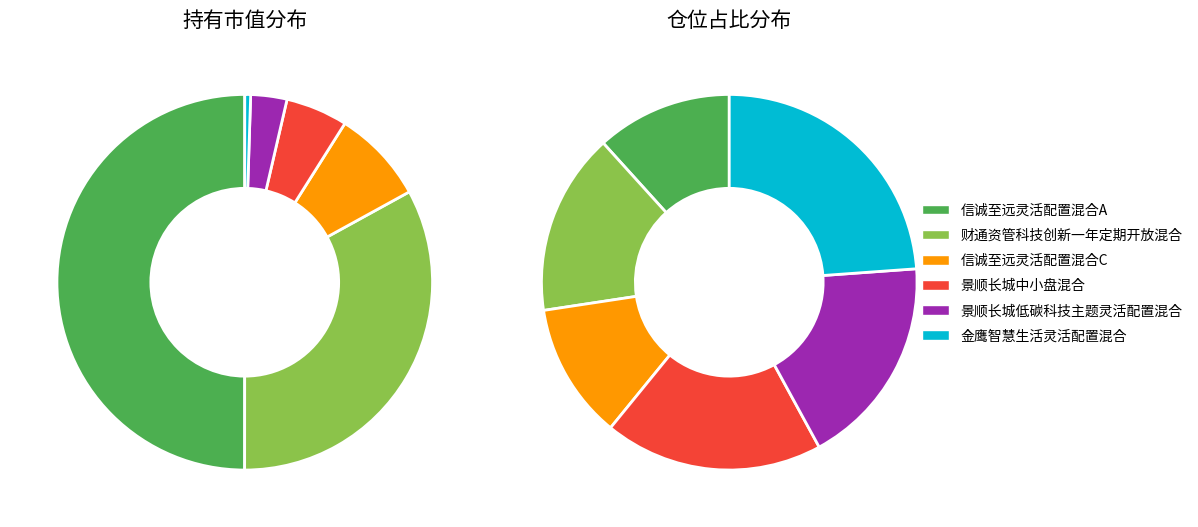

How many slices are in this pie chart?

6